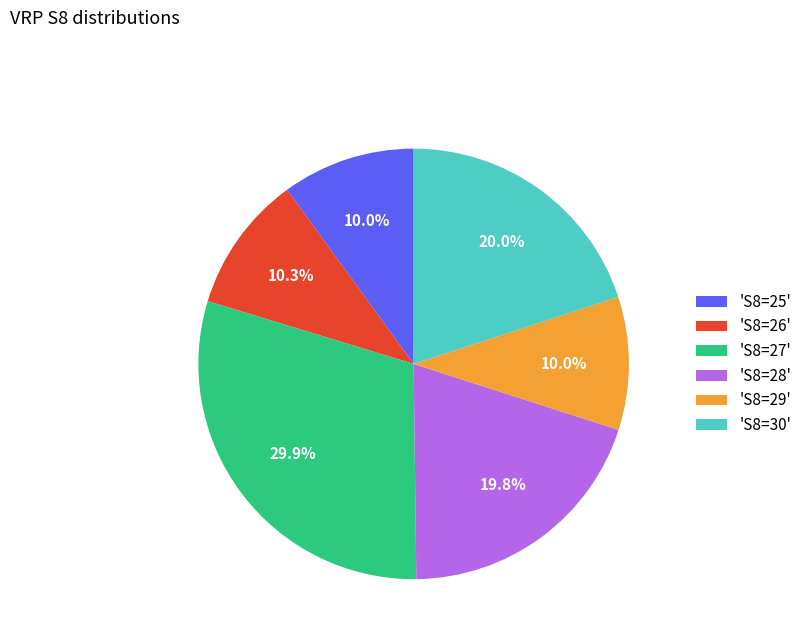

Do 'S8=30' and 'S8=26' together represent more than half of the pie?

No